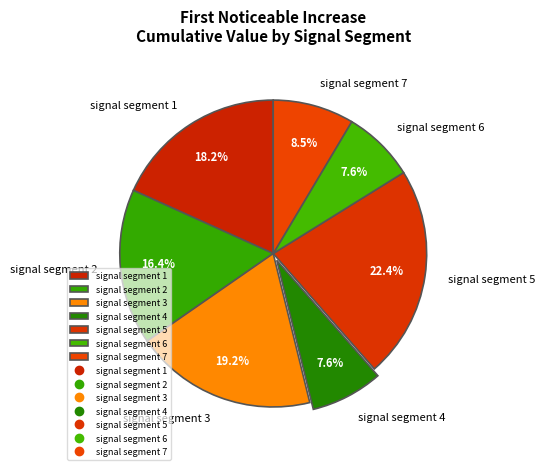

Which category has the biggest portion of the pie?

signal segment 5